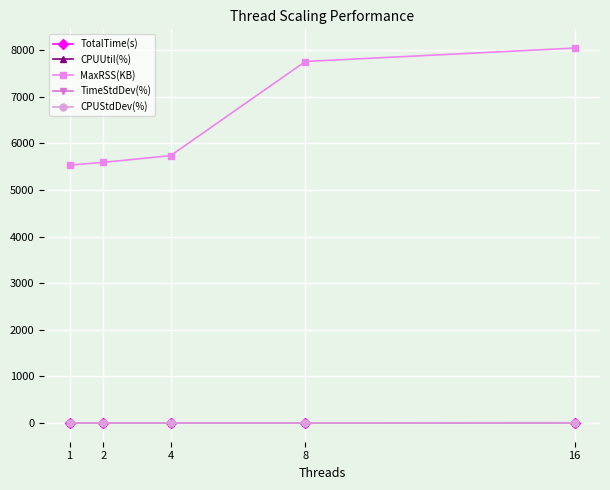

What is the value of the CPUUtil(%) point at the 1st from the left?

1.0